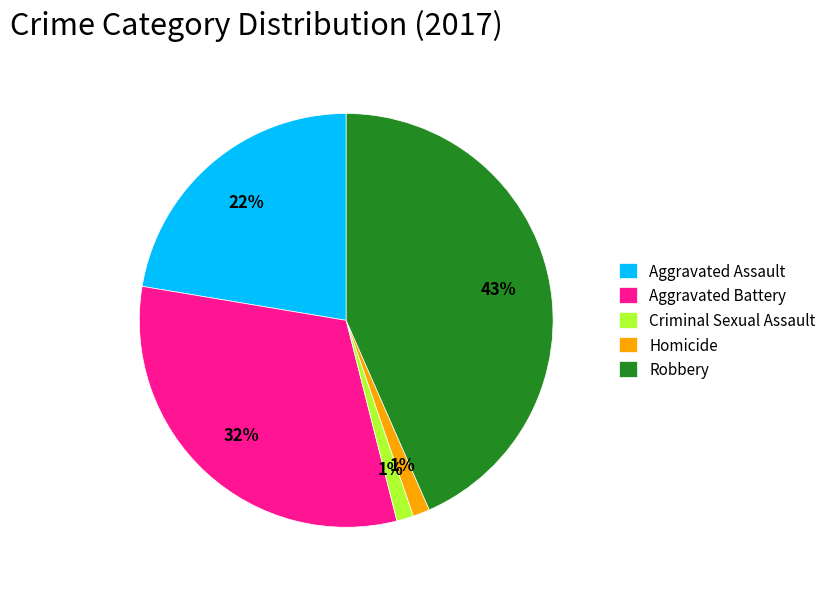

How many segments does this pie chart have?

5